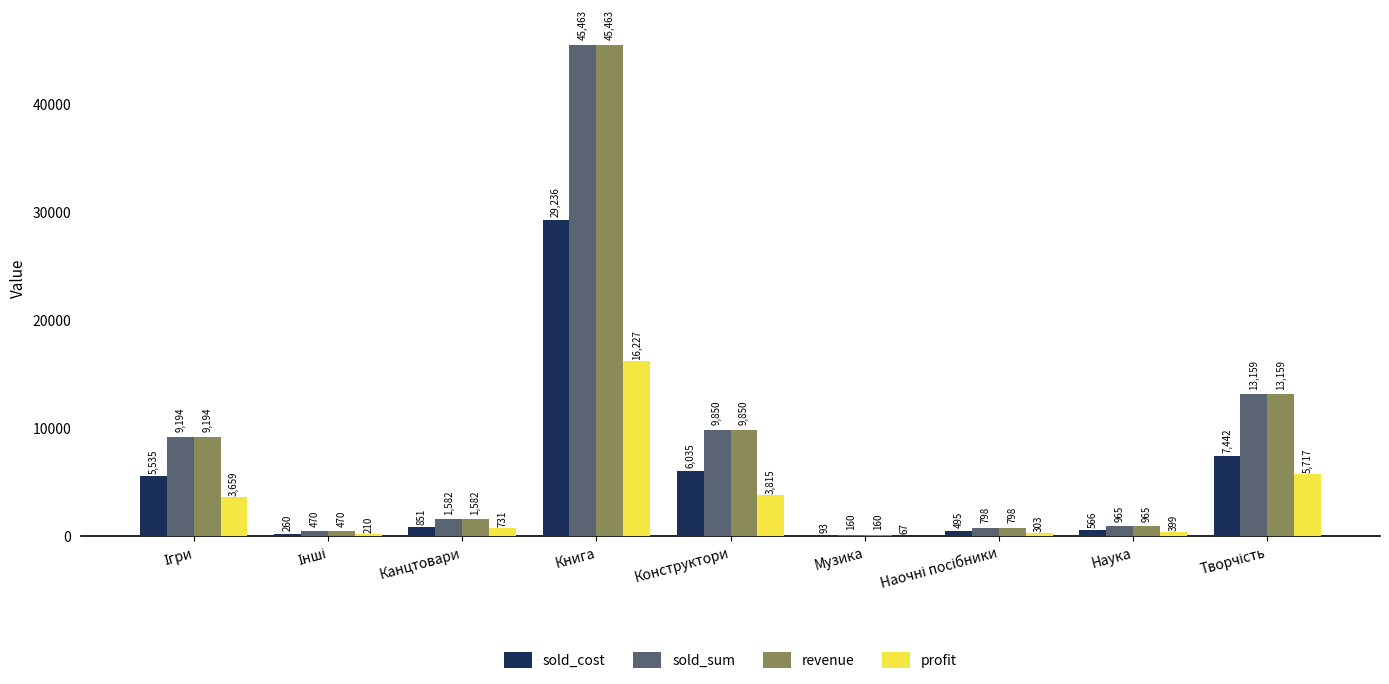

Which category has the highest value in the sold_cost series?

Книга